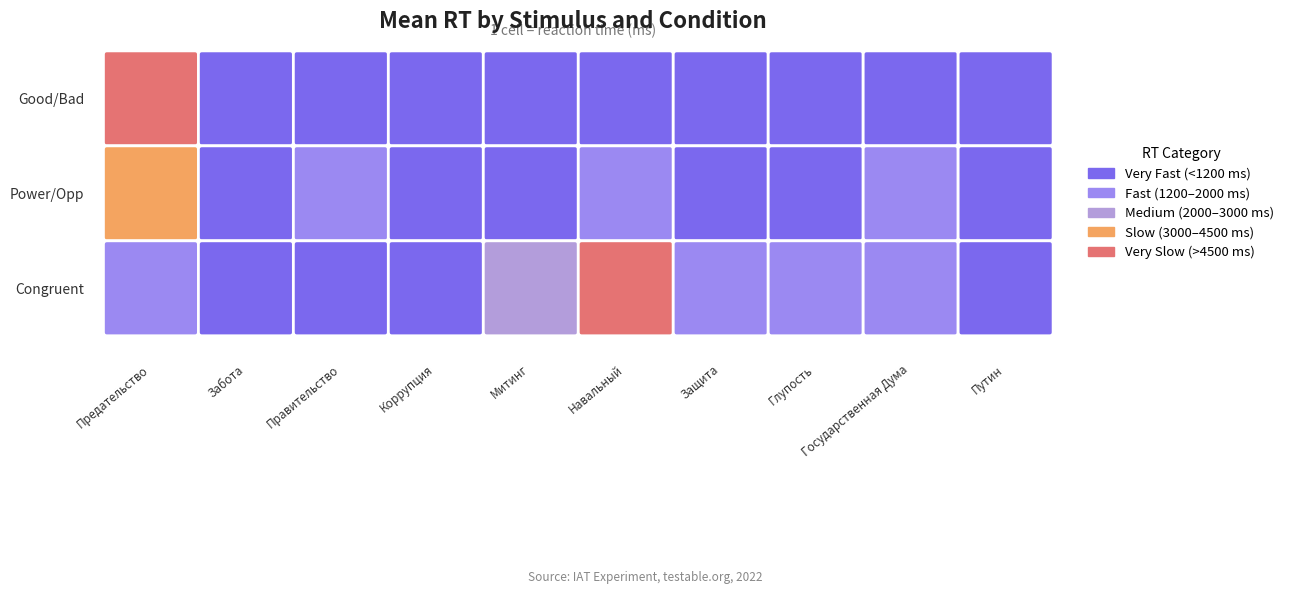

The incongruent_power_opp series shows 4048 at Государственная Дума. True or false?

False